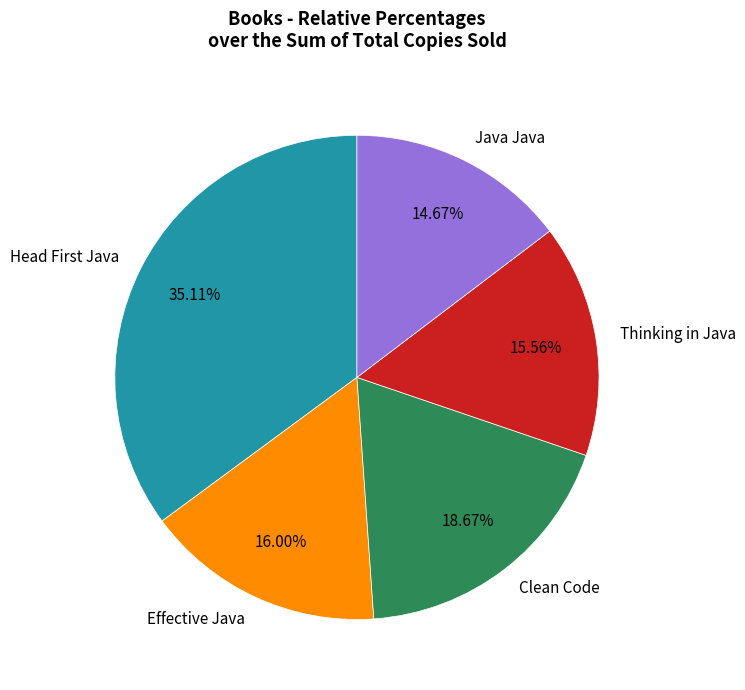

Is Java Java the majority of the pie?

No